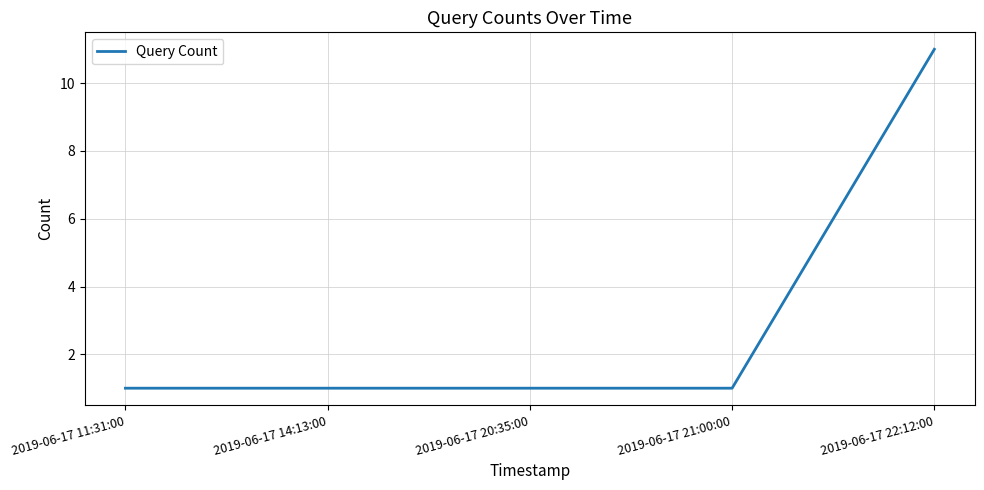

What is the change in value from 2019-06-17 20:35:00 to 2019-06-17 22:12:00?

+10